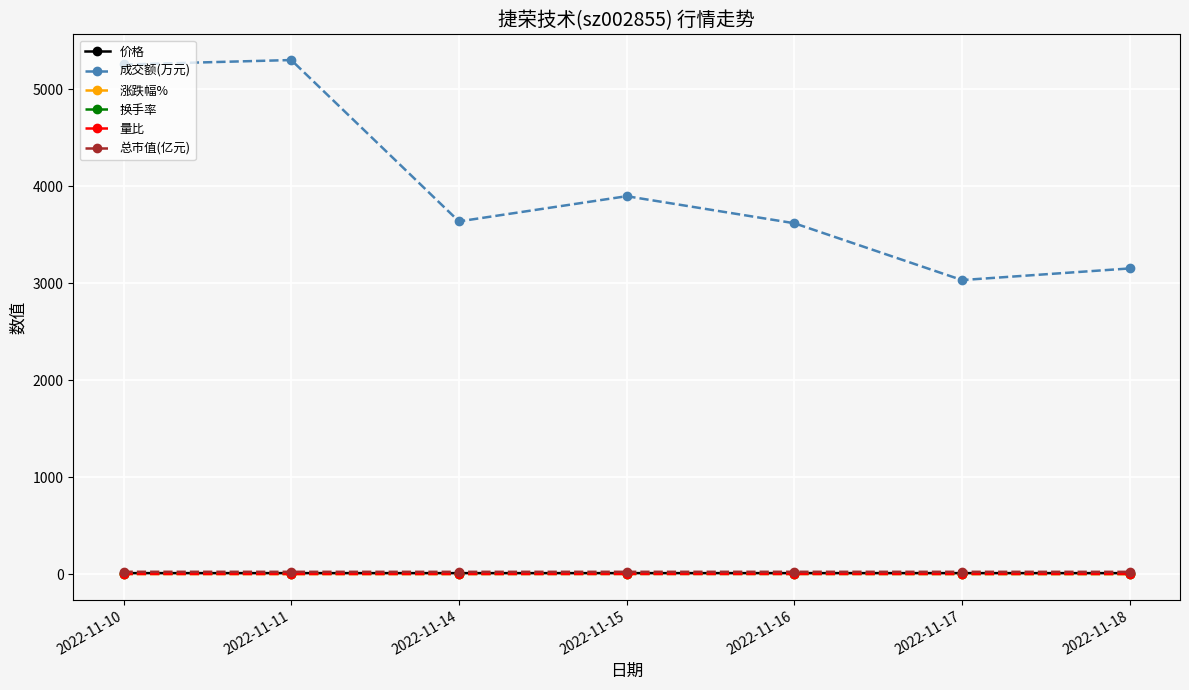

True or false: 价格 and 换手率 intersect in this chart.

False